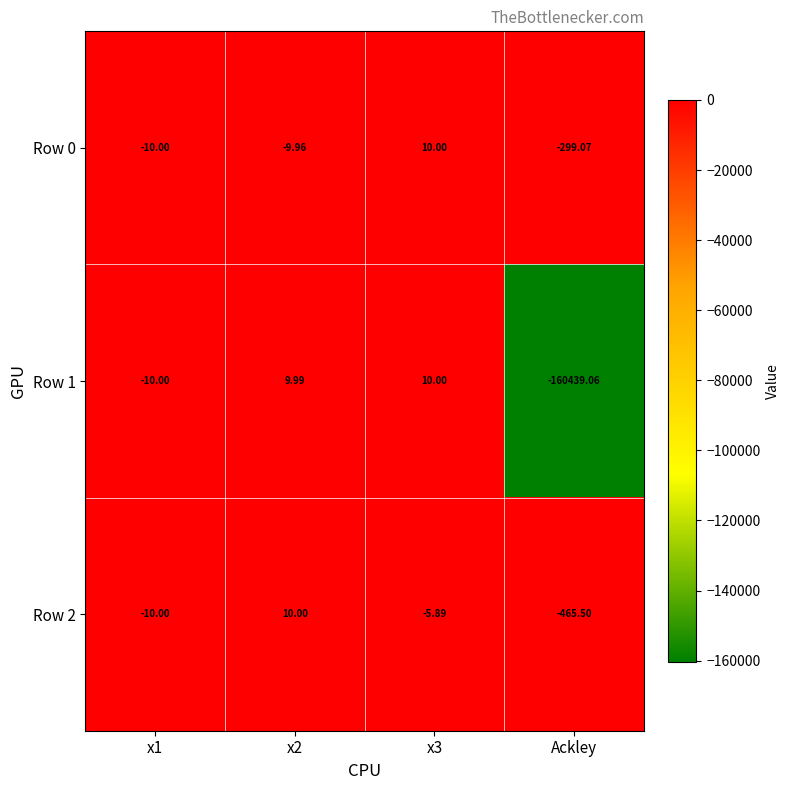

At which category is the sum across all series the highest?

x3